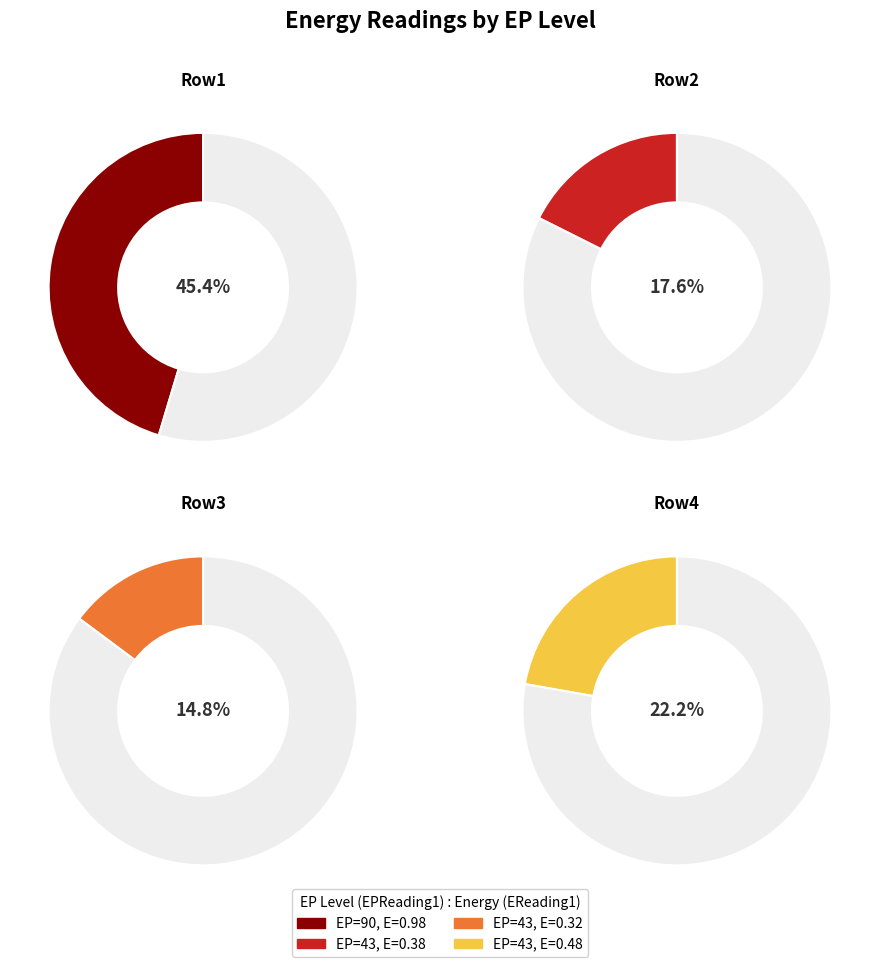

True or false: 43 accounts for 22% of the total.

True